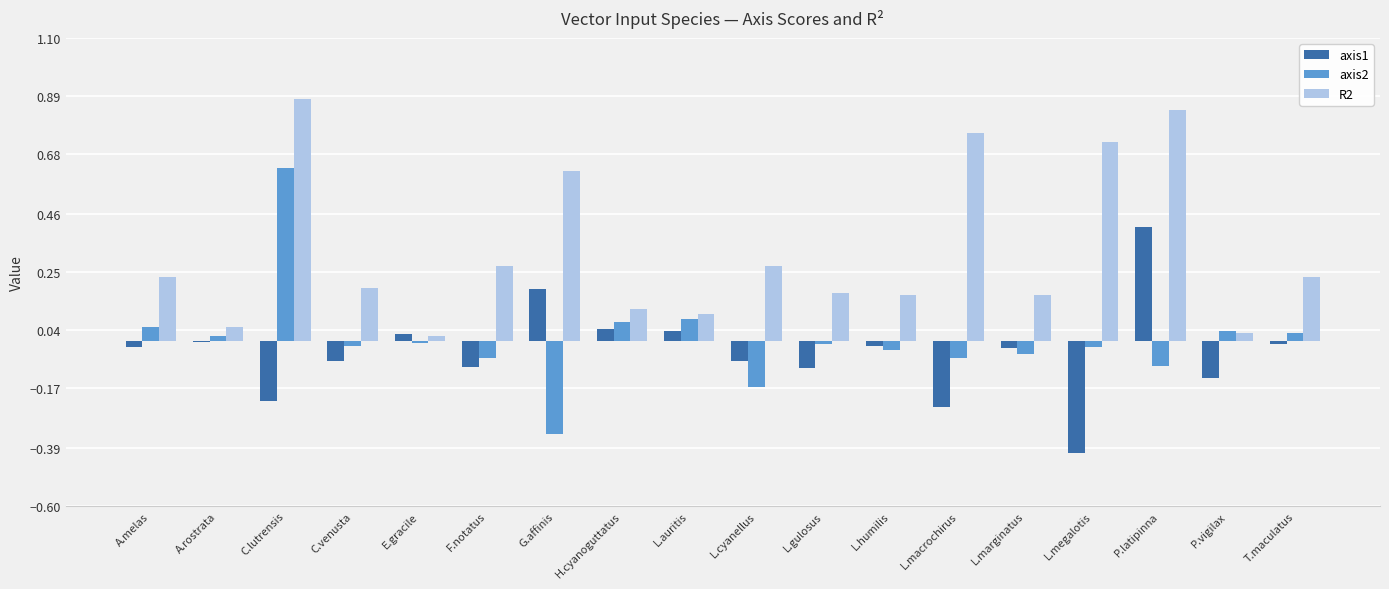

What is the sum of all R2 values?

5.8